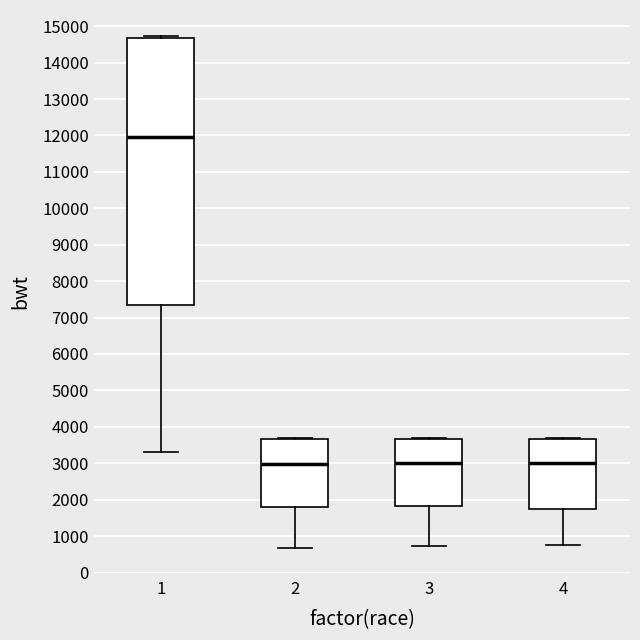

Reading left to right, read every box against the y-axis: the position of its median line, the range the box covers, and the ends of its whiskers. The values are not printed on the chart, so give them approximately, as read against the axis.

1: median 12000, box 7300 to 14700, whiskers 3300 to 14700 (just above the box's upper edge)
2: median 3000, box 1800 to 3700, whiskers 700 to 3700
3: median 3000, box 1800 to 3700, whiskers 700 to 3700
4: median 3000, box 1700 to 3700, whiskers 800 to 3700